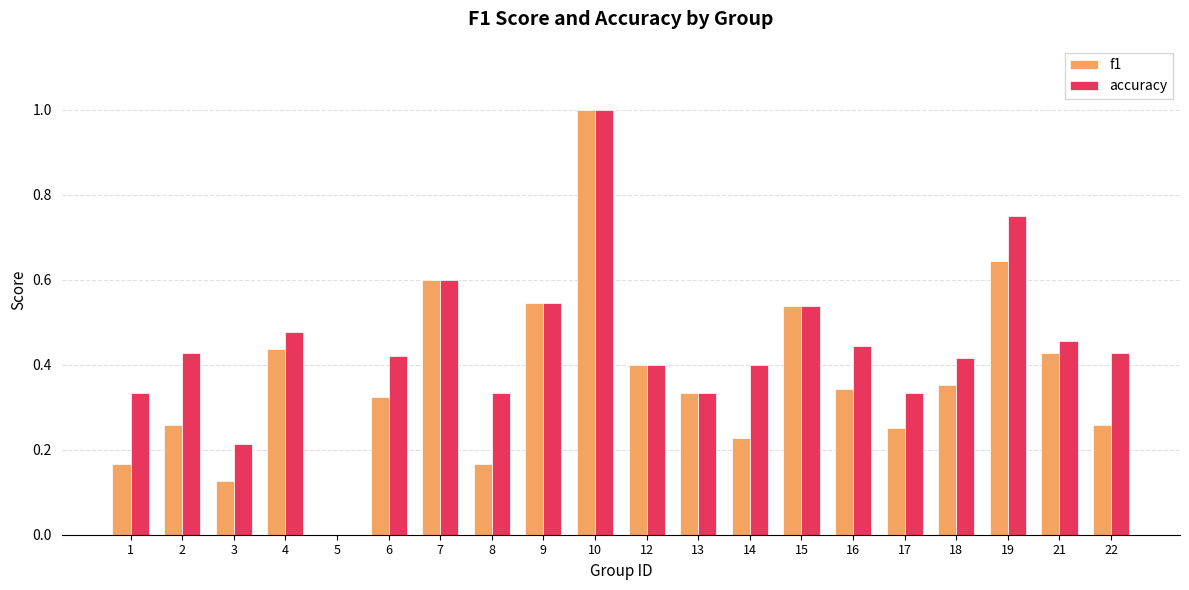

Does the chart contain stacked bars?

No